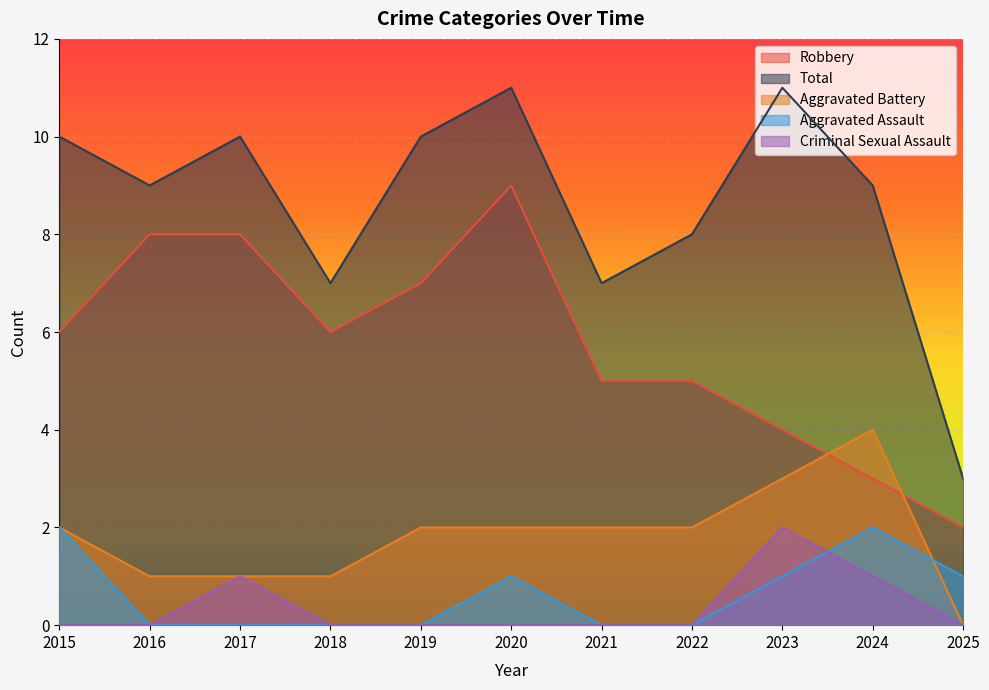

What is the approximate value of Robbery at 2023?

4